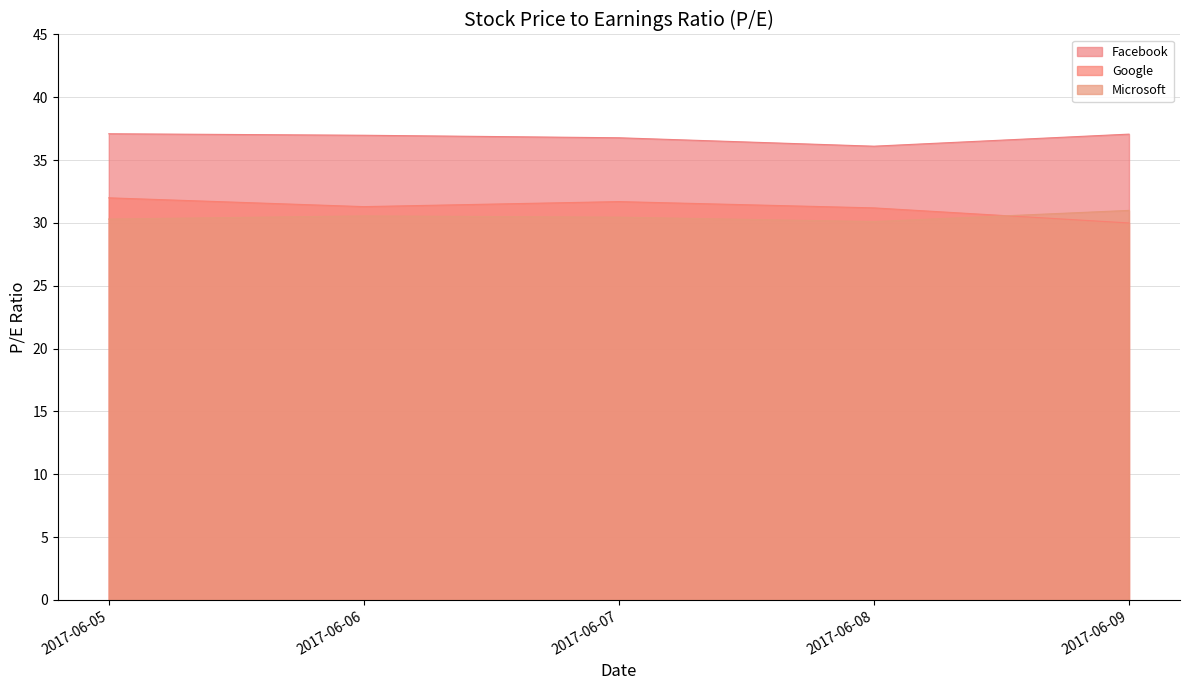

How many Microsoft values are between 30 and 31?

5